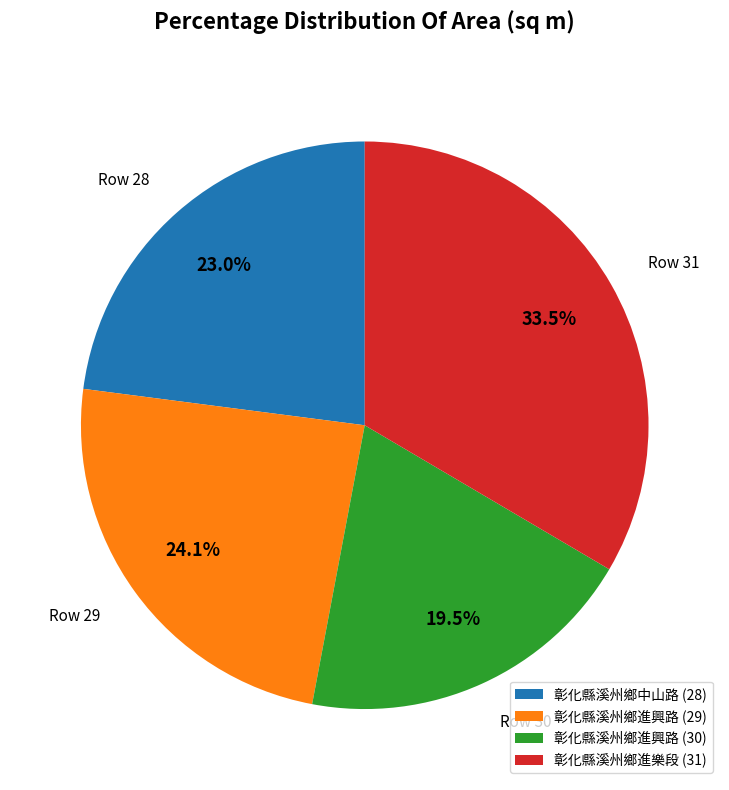

To the nearest percent, what is the difference between the largest and smallest slice percentages?

14%